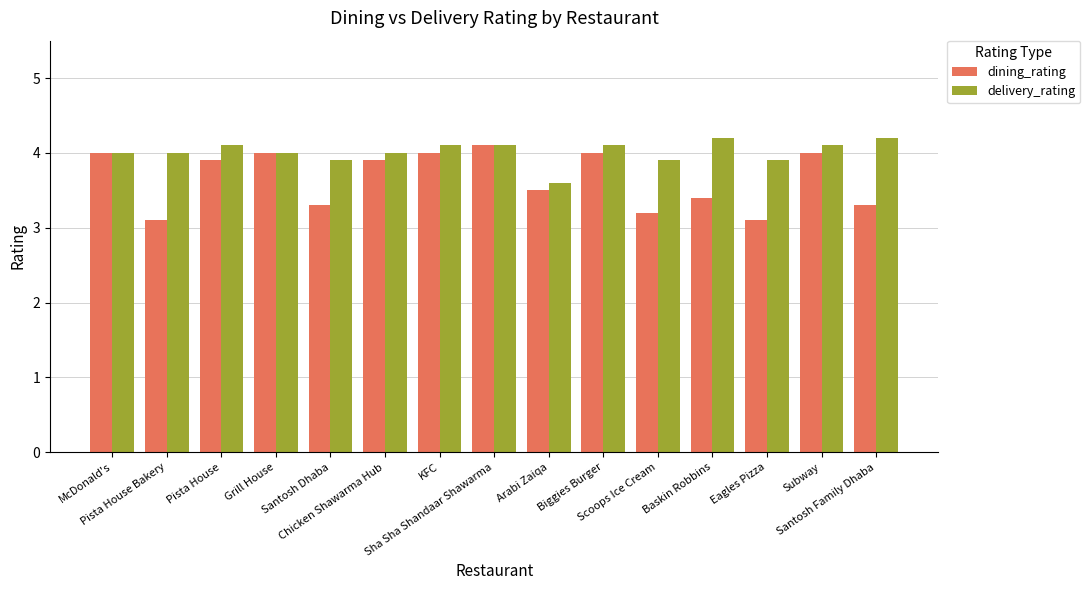

What is the maximum value for delivery_rating?

4.2